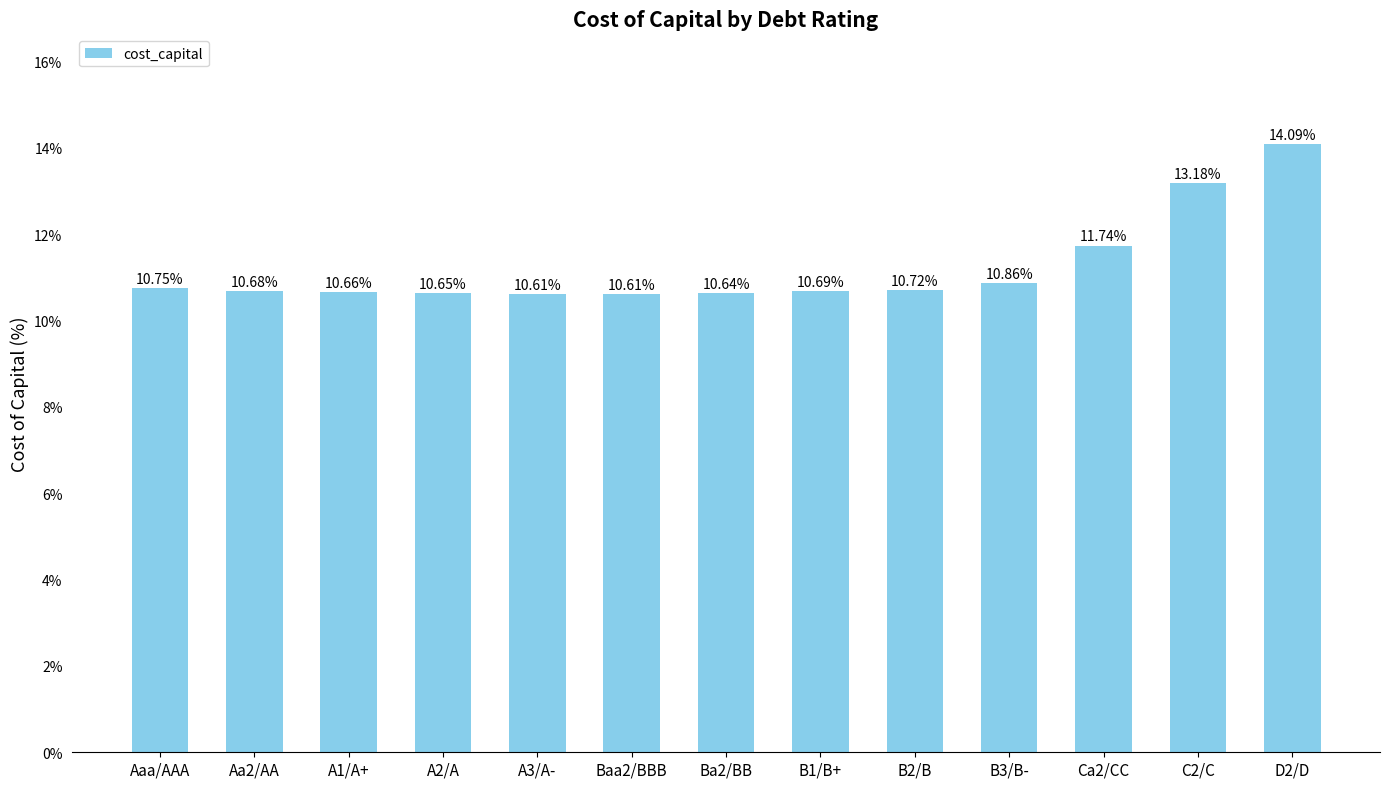

What is the difference between the maximum and minimum values?

3.5